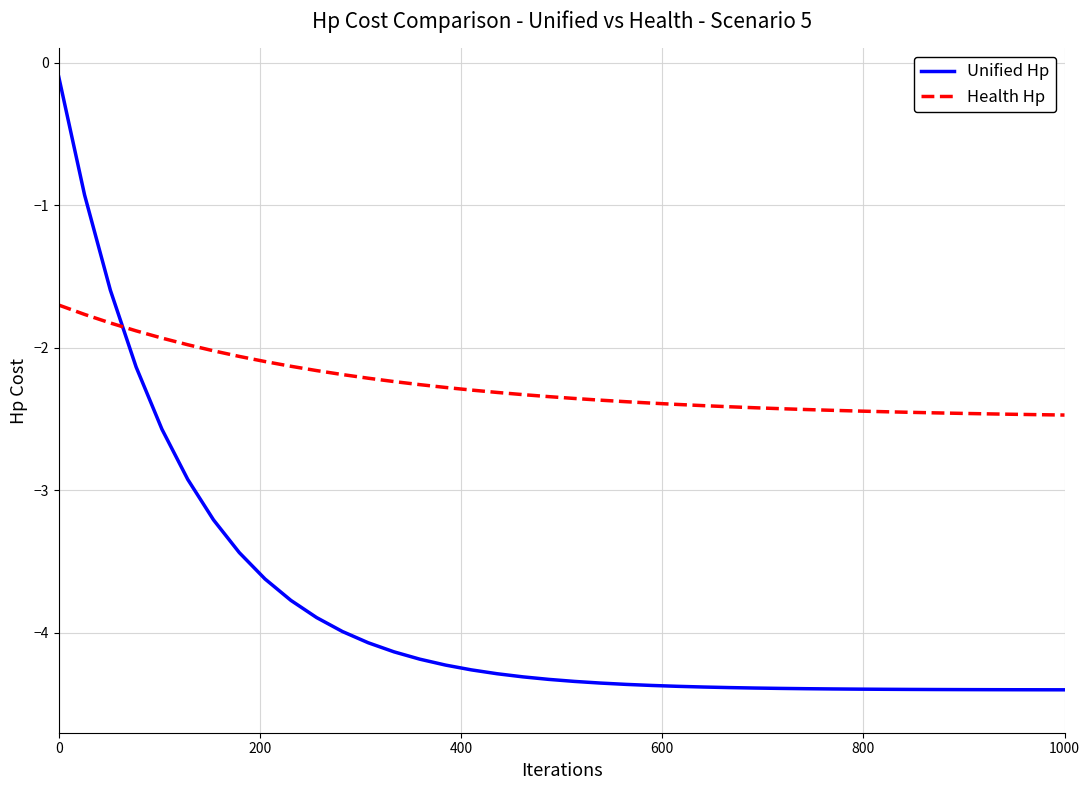

Is this an area chart (filled region under the line)?

No